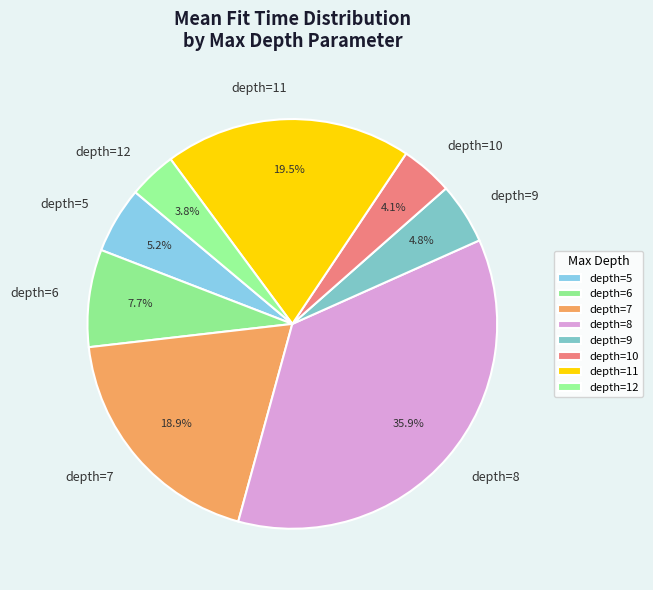

Is there any slice that represents more than half of the pie?

No